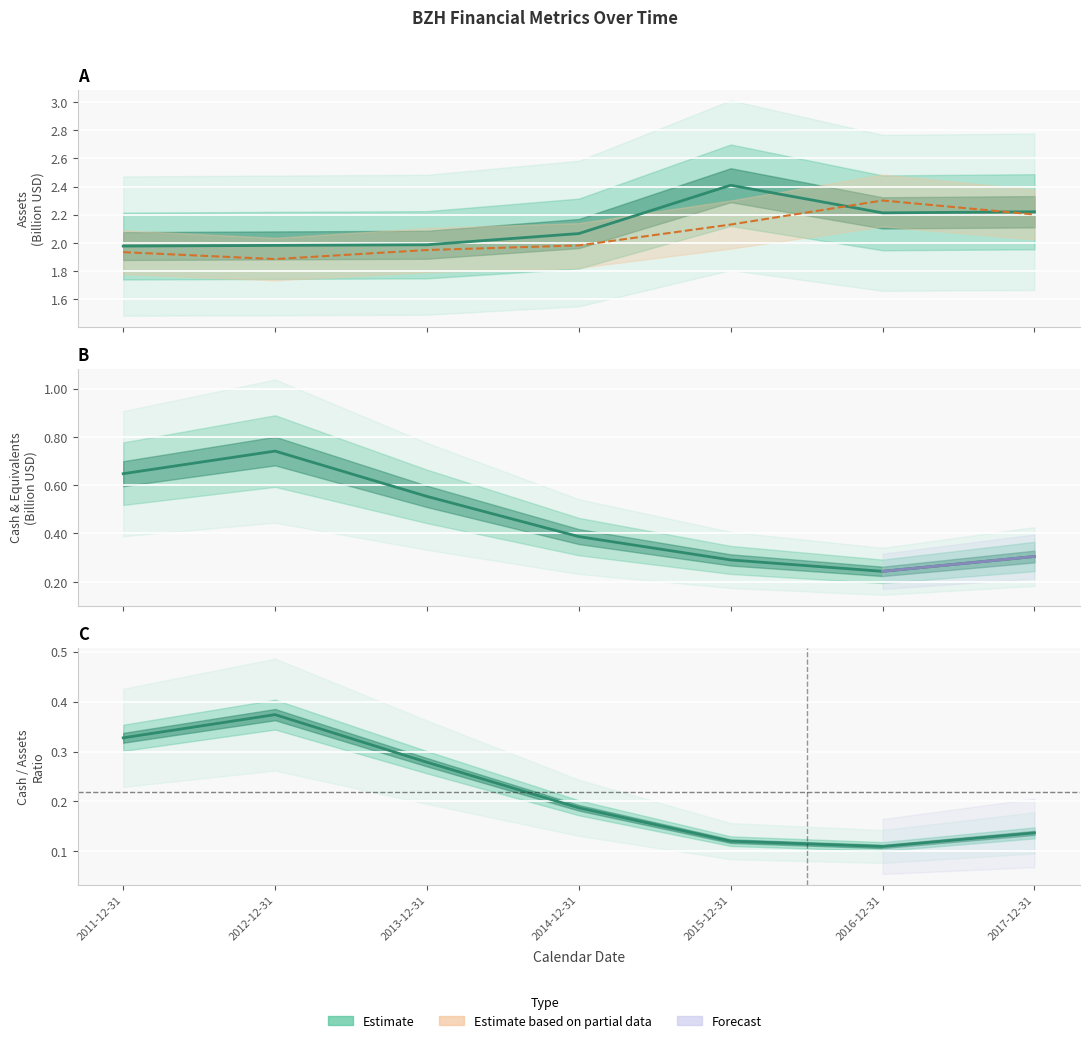

Reading left to right, list all the values displayed in this chart.

assets: 2011-12-31=2.0	2012-12-31=2.0	2013-12-31=2.0	2014-12-31=2.1	2015-12-31=2.4	2016-12-31=2.2	2017-12-31=2.2
assetsavg: 2011-12-31=1.9	2012-12-31=1.9	2013-12-31=1.9	2014-12-31=2.0	2015-12-31=2.1	2016-12-31=2.3	2017-12-31=2.2
cashneq: 2011-12-31=0.6	2012-12-31=0.7	2013-12-31=0.6	2014-12-31=0.4	2015-12-31=0.3	2016-12-31=0.2	2017-12-31=0.3